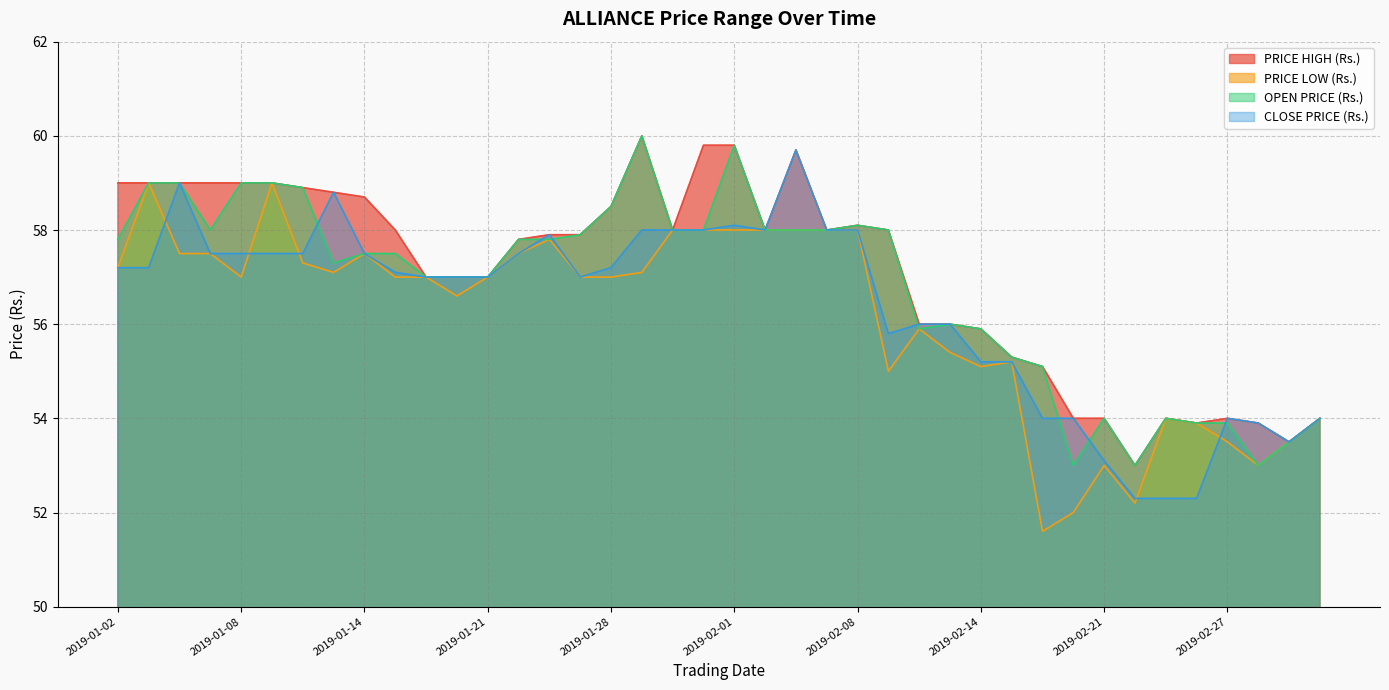

Reading right to left, extract all data points from this chart.

PRICE HIGH (Rs.): 2019-03-05=54.0	2019-03-01=53.5	2019-02-28=53.9	2019-02-27=54.0	2019-02-26=53.9	2019-02-25=54.0	2019-02-22=53.0	2019-02-21=54.0	2019-02-20=54.0	2019-02-18=55.1	2019-02-15=55.3	2019-02-14=55.9	2019-02-13=56.0	2019-02-12=56.0	2019-02-11=58.0	2019-02-08=58.1	2019-02-07=58.0	2019-02-06=59.7	2019-02-05=58.0	2019-02-01=59.8	2019-01-31=59.8	2019-01-30=58.0	2019-01-29=60.0	2019-01-28=58.5	2019-01-25=57.9	2019-01-24=57.9	2019-01-23=57.8	2019-01-21=57.0	2019-01-18=57.0	2019-01-17=57.0	2019-01-16=58.0	2019-01-14=58.7	2019-01-11=58.8	2019-01-10=58.9	2019-01-09=59.0	2019-01-08=59.0	2019-01-07=59.0	2019-01-04=59.0	2019-01-03=59.0	2019-01-02=59.0
PRICE LOW (Rs.): 2019-03-05=54.0	2019-03-01=53.5	2019-02-28=53.0	2019-02-27=53.5	2019-02-26=53.9	2019-02-25=54.0	2019-02-22=52.2	2019-02-21=53.0	2019-02-20=52.0	2019-02-18=51.6	2019-02-15=55.2	2019-02-14=55.1	2019-02-13=55.4	2019-02-12=55.9	2019-02-11=55.0	2019-02-08=58.0	2019-02-07=58.0	2019-02-06=58.0	2019-02-05=58.0	2019-02-01=58.0	2019-01-31=58.0	2019-01-30=58.0	2019-01-29=57.1	2019-01-28=57.0	2019-01-25=57.0	2019-01-24=57.8	2019-01-23=57.5	2019-01-21=57.0	2019-01-18=56.6	2019-01-17=57.0	2019-01-16=57.0	2019-01-14=57.5	2019-01-11=57.1	2019-01-10=57.3	2019-01-09=59.0	2019-01-08=57.0	2019-01-07=57.5	2019-01-04=57.5	2019-01-03=59.0	2019-01-02=57.2
OPEN PRICE (Rs.): 2019-03-05=54.0	2019-03-01=53.5	2019-02-28=53.0	2019-02-27=53.9	2019-02-26=53.9	2019-02-25=54.0	2019-02-22=53.0	2019-02-21=54.0	2019-02-20=53.0	2019-02-18=55.1	2019-02-15=55.3	2019-02-14=55.9	2019-02-13=56.0	2019-02-12=55.9	2019-02-11=58.0	2019-02-08=58.1	2019-02-07=58.0	2019-02-06=58.0	2019-02-05=58.0	2019-02-01=59.8	2019-01-31=58.0	2019-01-30=58.0	2019-01-29=60.0	2019-01-28=58.5	2019-01-25=57.9	2019-01-24=57.8	2019-01-23=57.8	2019-01-21=57.0	2019-01-18=57.0	2019-01-17=57.0	2019-01-16=57.5	2019-01-14=57.5	2019-01-11=57.3	2019-01-10=58.9	2019-01-09=59.0	2019-01-08=59.0	2019-01-07=58.0	2019-01-04=59.0	2019-01-03=59.0	2019-01-02=57.8
CLOSE PRICE (Rs.): 2019-03-05=54.0	2019-03-01=53.5	2019-02-28=53.9	2019-02-27=54.0	2019-02-26=52.3	2019-02-25=52.3	2019-02-22=52.3	2019-02-21=53.1	2019-02-20=54.0	2019-02-18=54.0	2019-02-15=55.2	2019-02-14=55.2	2019-02-13=56.0	2019-02-12=56.0	2019-02-11=55.8	2019-02-08=58.0	2019-02-07=58.0	2019-02-06=59.7	2019-02-05=58.0	2019-02-01=58.1	2019-01-31=58.0	2019-01-30=58.0	2019-01-29=58.0	2019-01-28=57.2	2019-01-25=57.0	2019-01-24=57.9	2019-01-23=57.5	2019-01-21=57.0	2019-01-18=57.0	2019-01-17=57.0	2019-01-16=57.1	2019-01-14=57.5	2019-01-11=58.8	2019-01-10=57.5	2019-01-09=57.5	2019-01-08=57.5	2019-01-07=57.5	2019-01-04=59.0	2019-01-03=57.2	2019-01-02=57.2